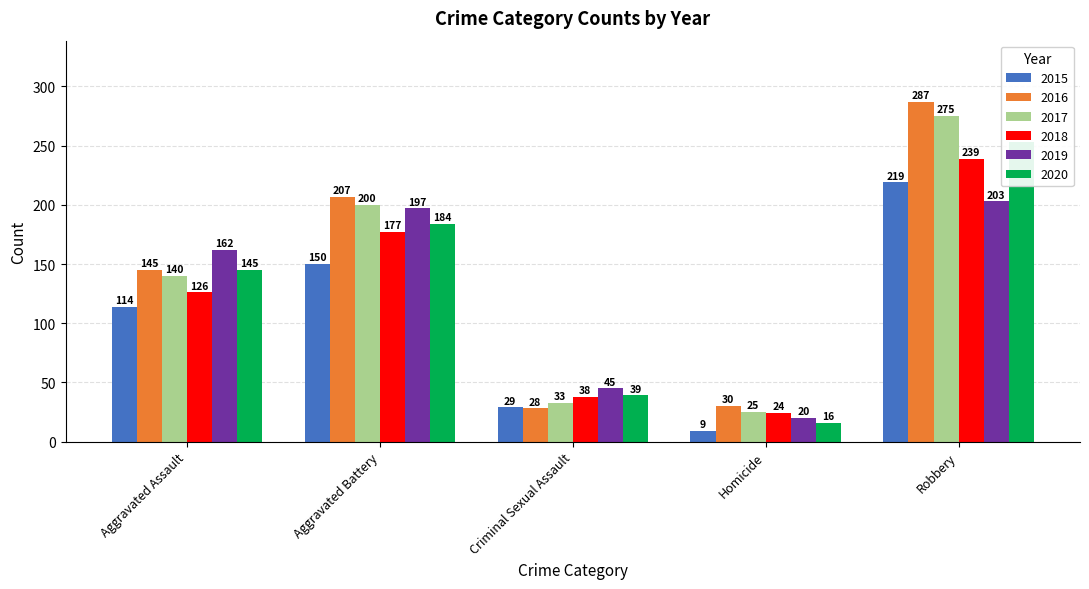

How many bars are there in each group?

6